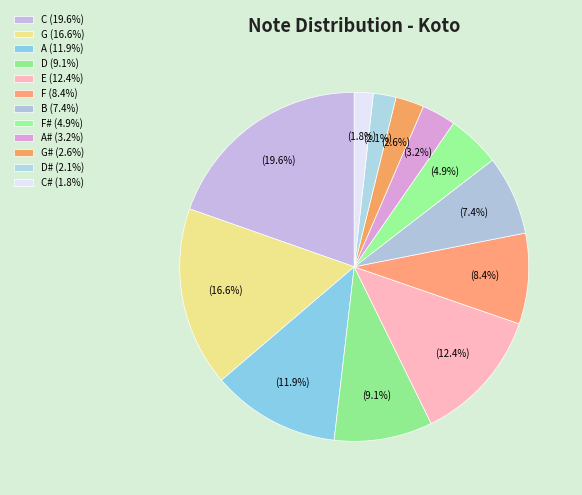

How many slices are in this pie chart?

12